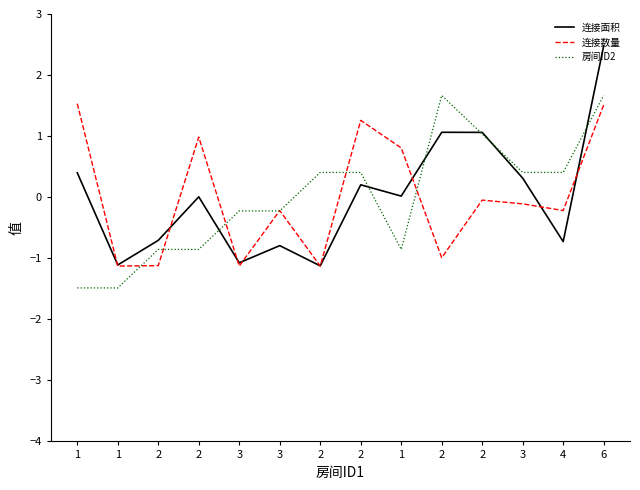

What is the difference between the maximum and minimum values in the 连接数量 series?

2.7